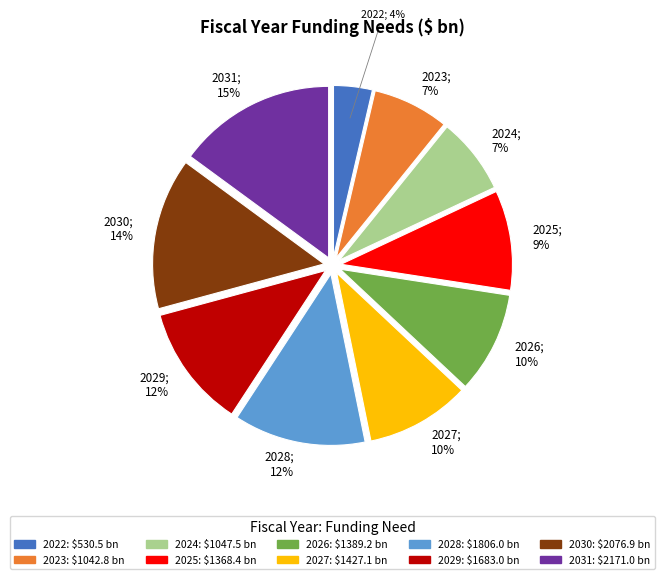

Between 2022 and 2029, which is larger?

2029